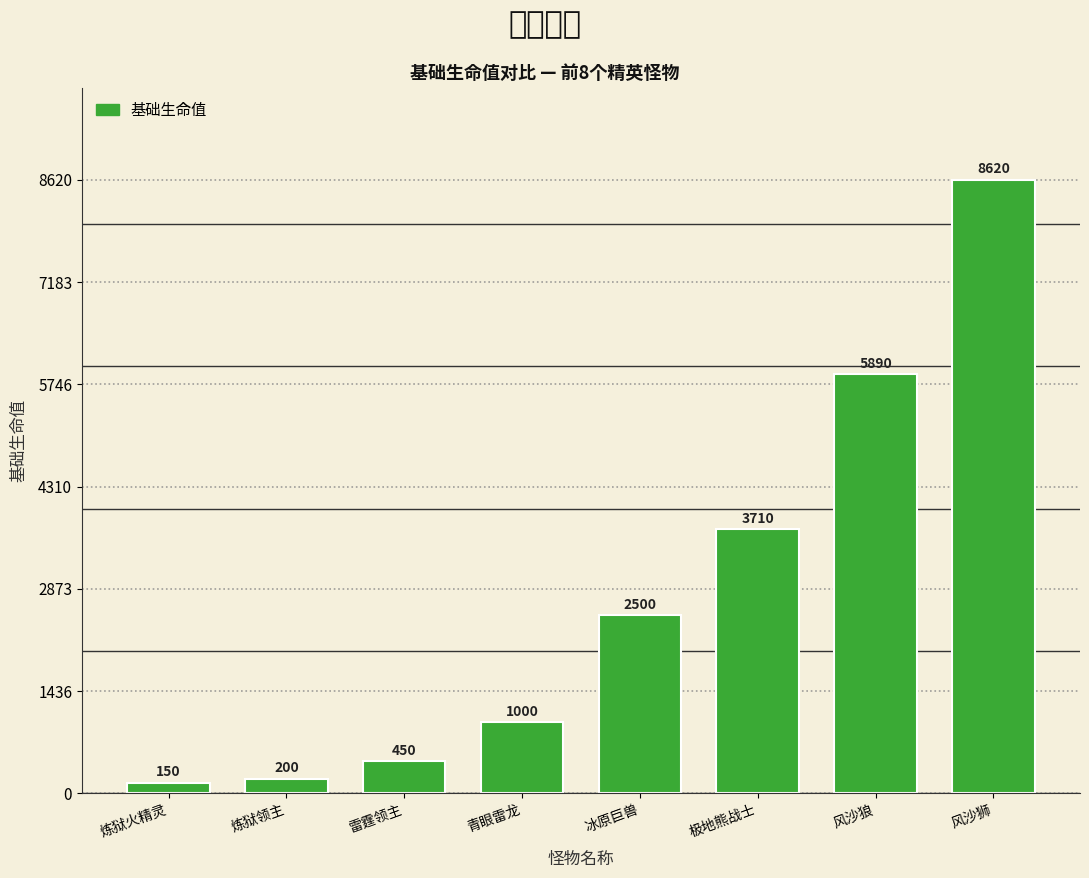

What is the change in value from 炼狱领主 to 雷霆领主?

+250